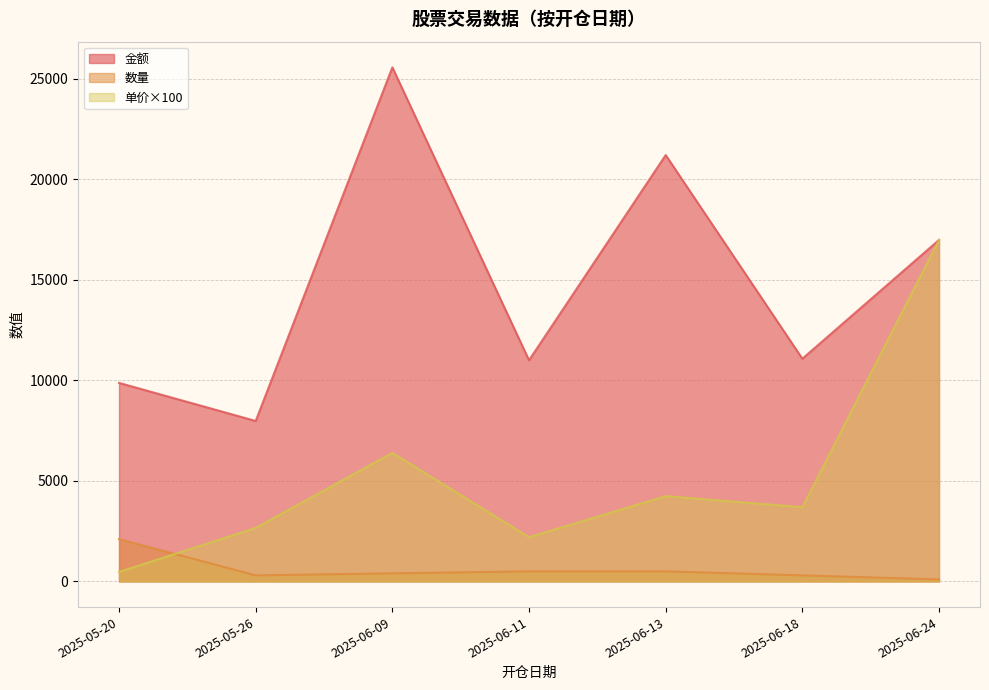

Is the value of 金额 at 2025-06-11 greater than the value of 单价 at 2025-06-24?

No